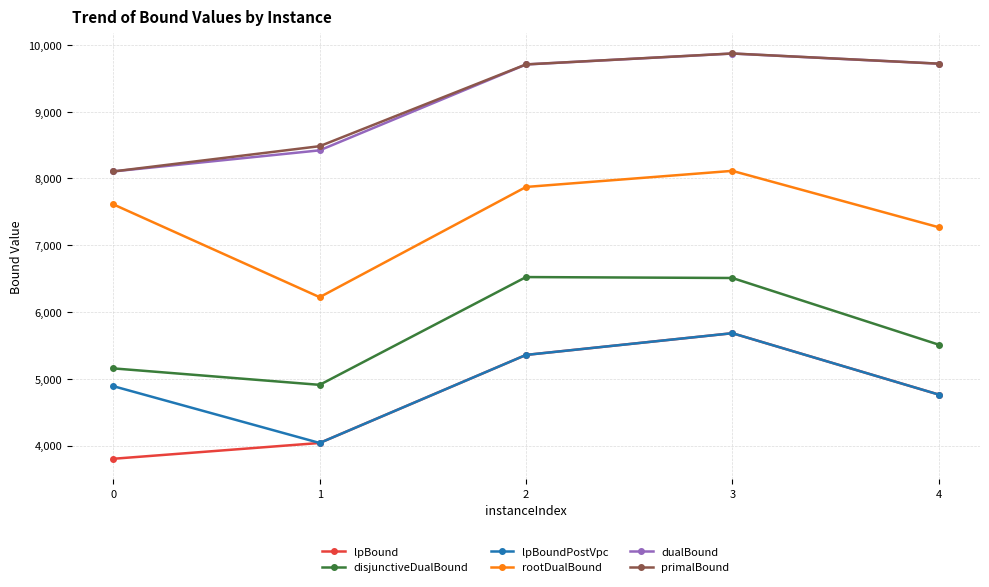

What is the total value across all series at 1?

36110.7